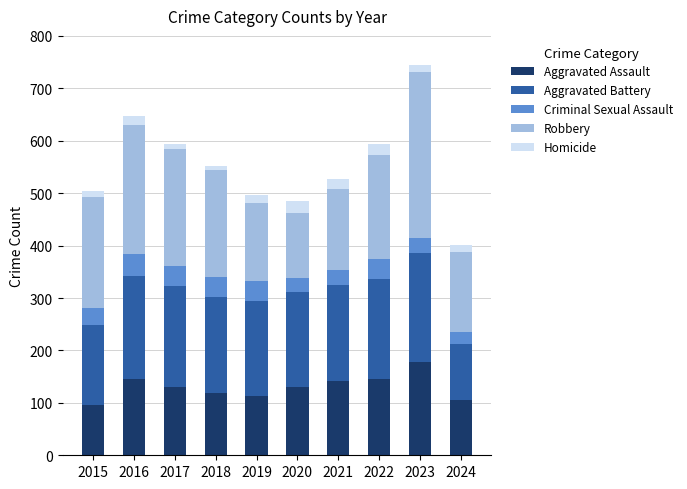

What is the total value across all series at 2020?

485